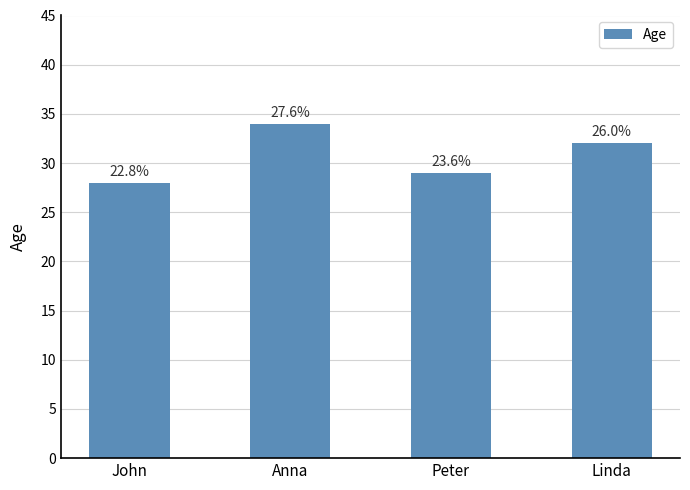

How many bars are there in total?

4